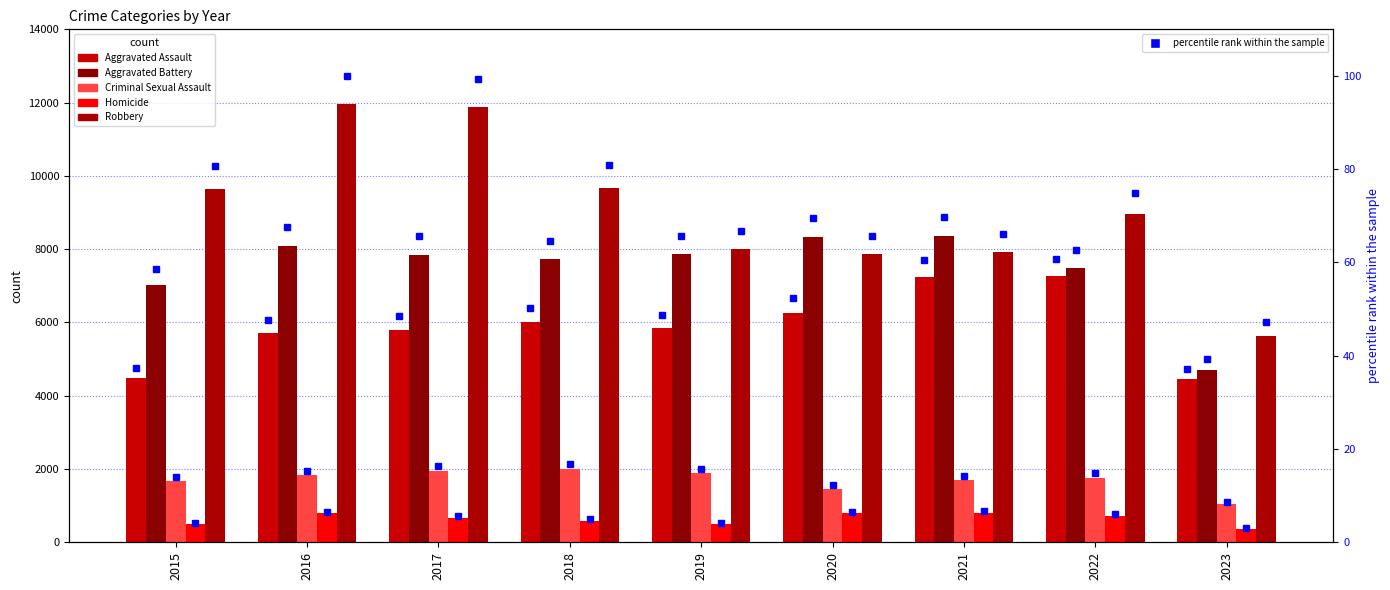

How many values in the Homicide series exceed 672?

4